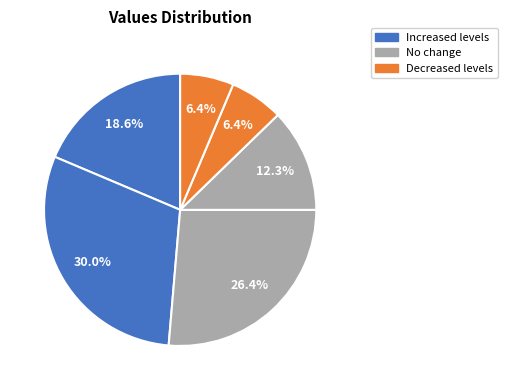

How many segments does this pie chart have?

6